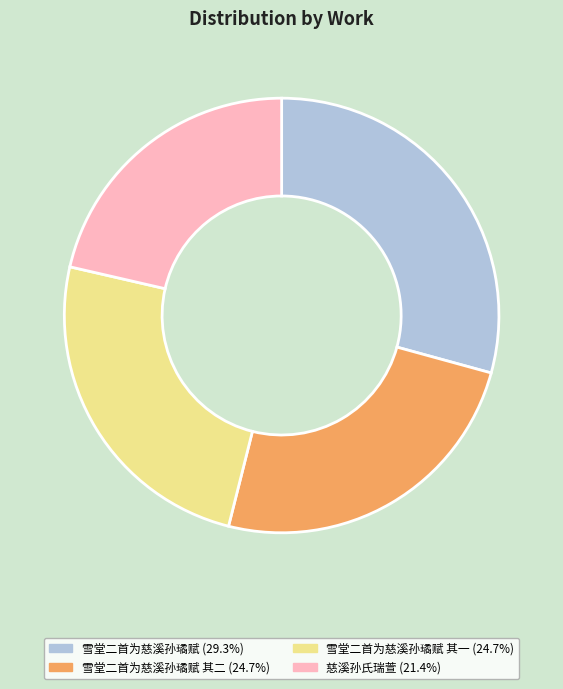

Does any single category account for the majority?

No